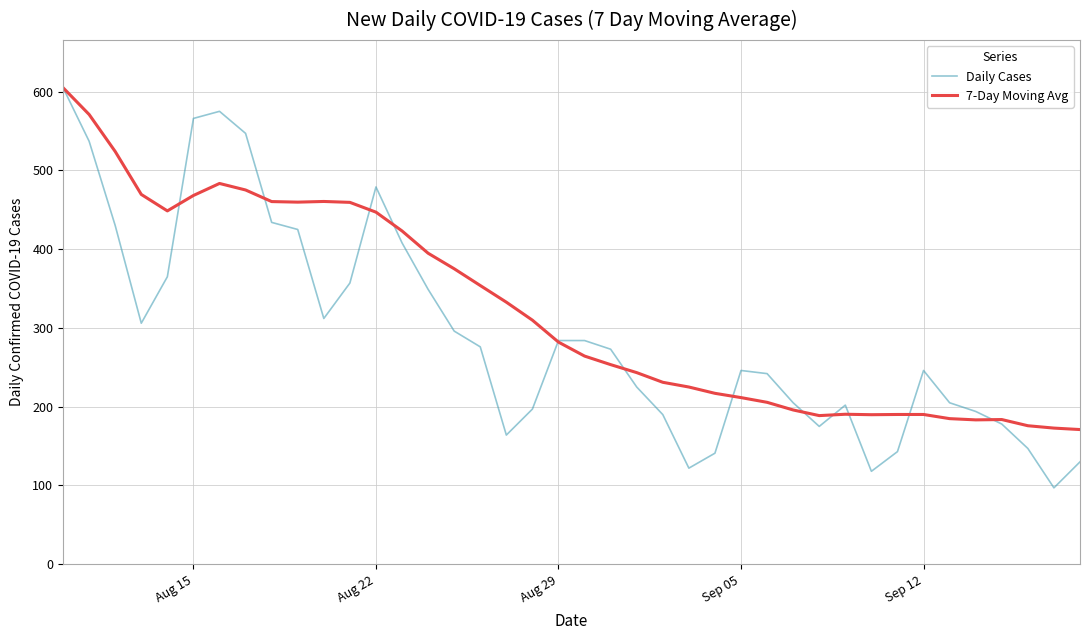

What is the minimum value for 7-Day Moving Avg?

171.0